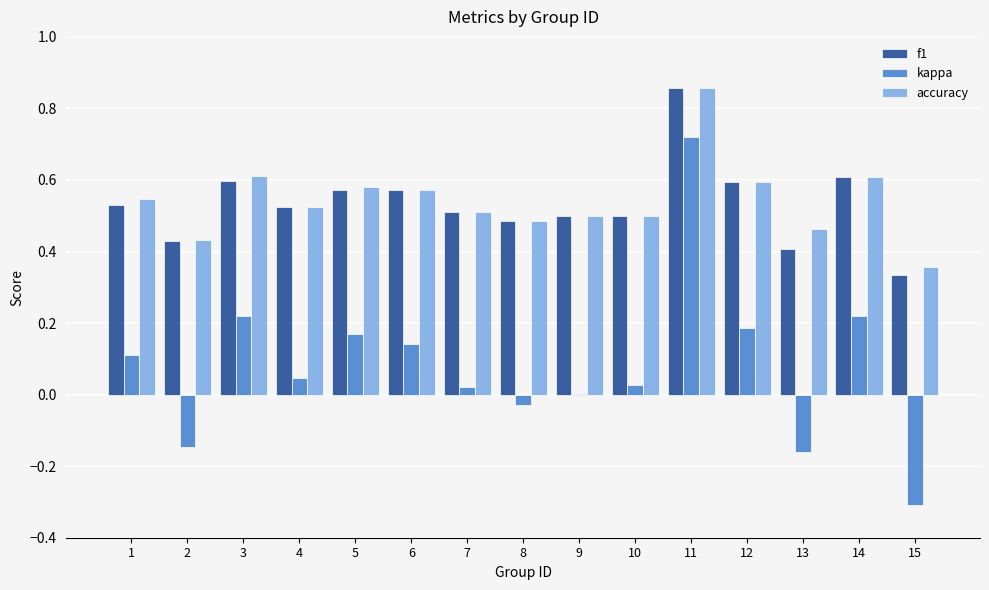

What is the sum of all accuracy values?

8.1